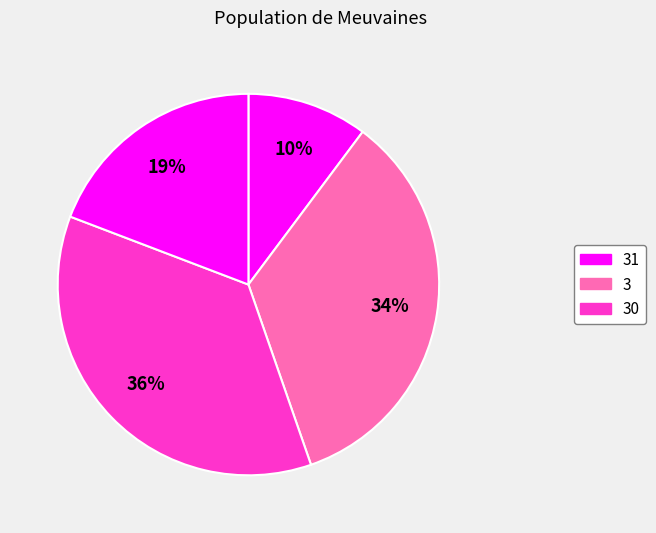

How many slices are in this pie chart?

4